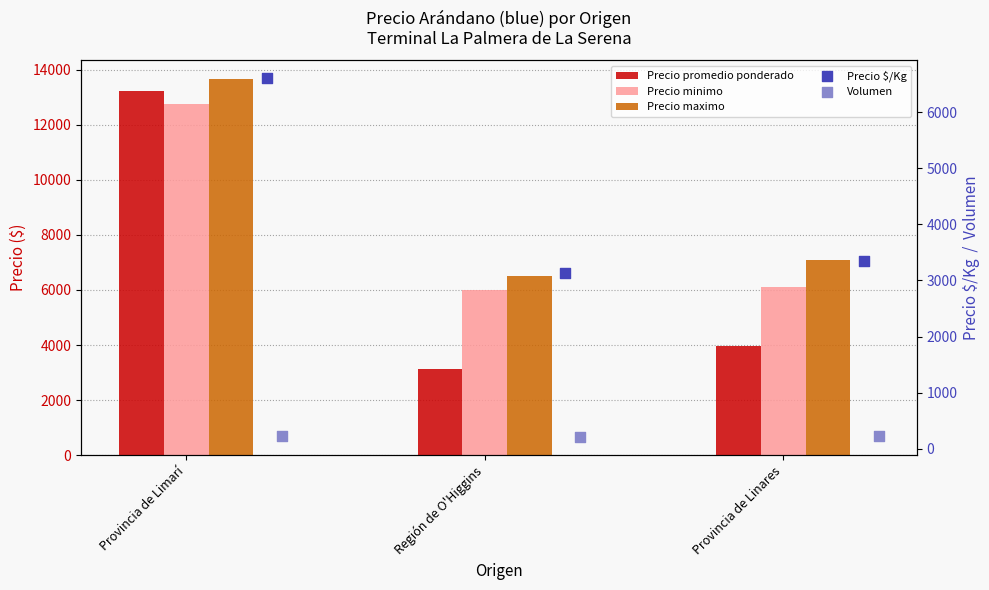

What is the total value across all series at Provincia de Linares?

20740